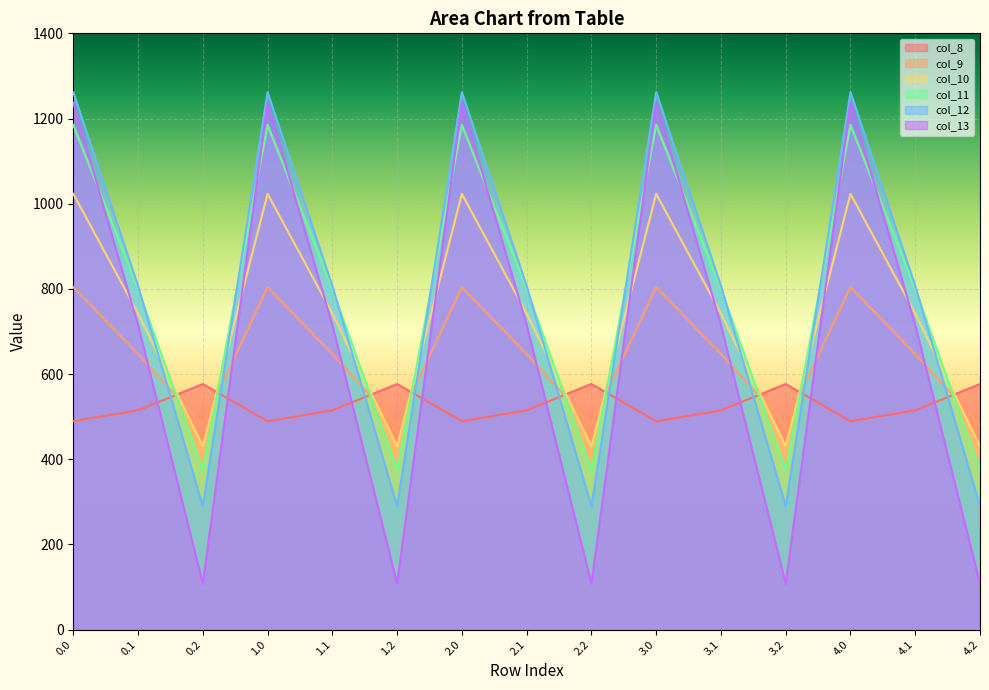

Rank the series at 0.2 from lowest to highest value.

col_13, col_12, col_11, col_10, col_9, col_8